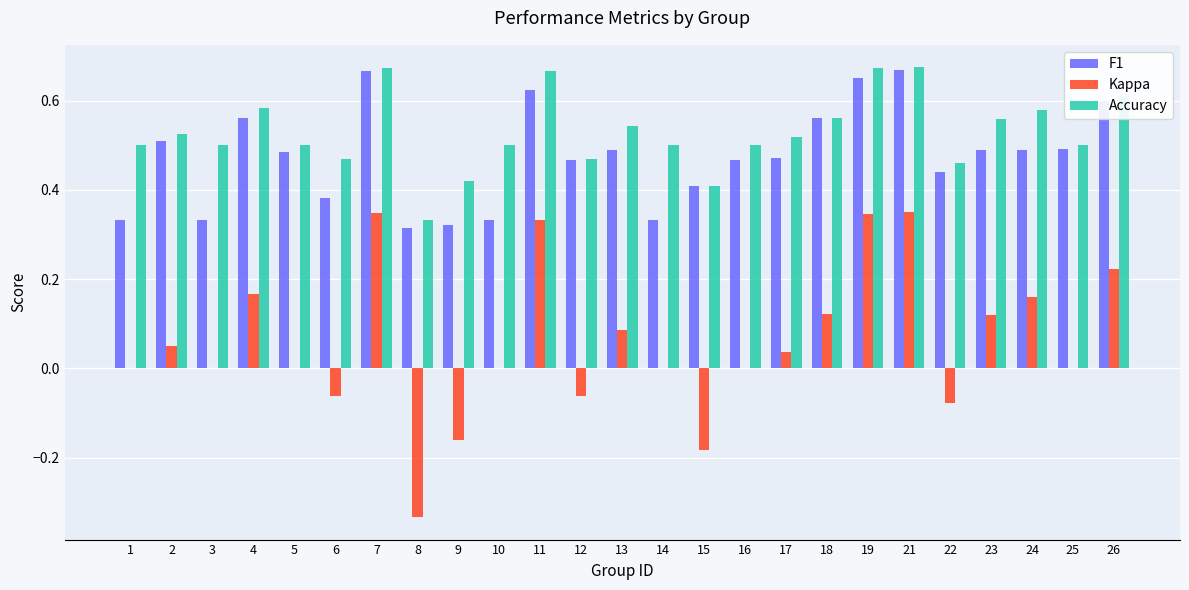

At which label is Accuracy closest to 0?

8